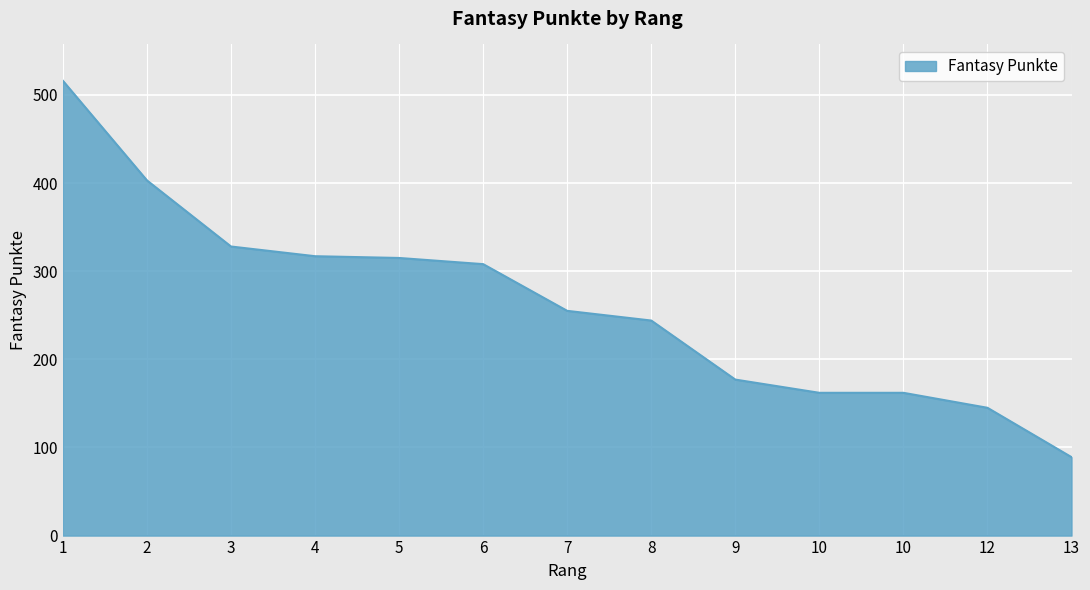

How many lines are shown in the chart?

1